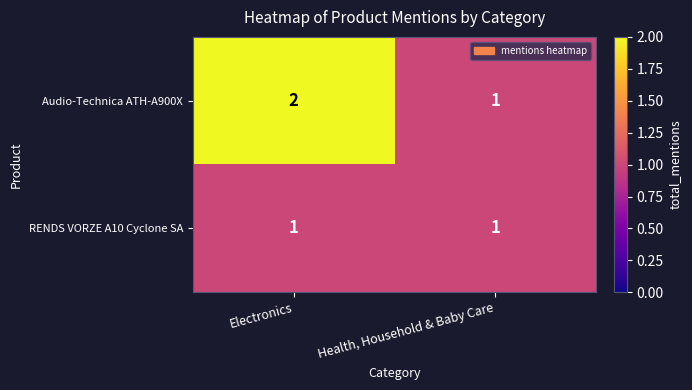

At which category does the chart reach its peak across all series?

Electronics